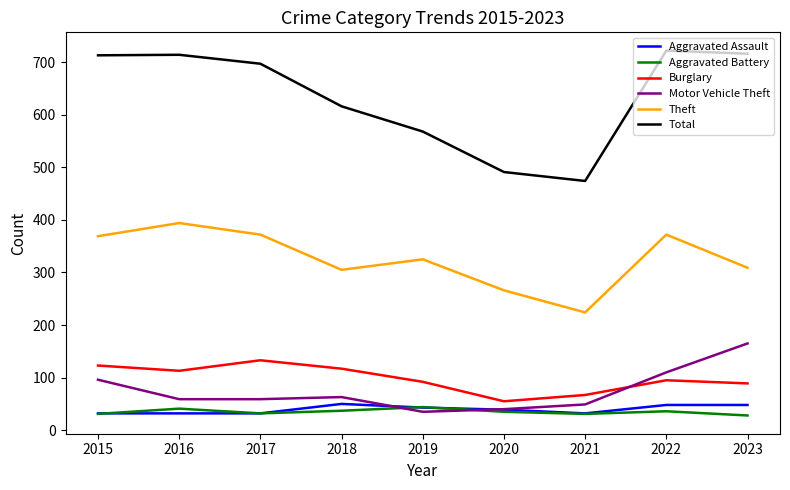

True or false: Motor Vehicle Theft has a value of 103 at 2016.

False